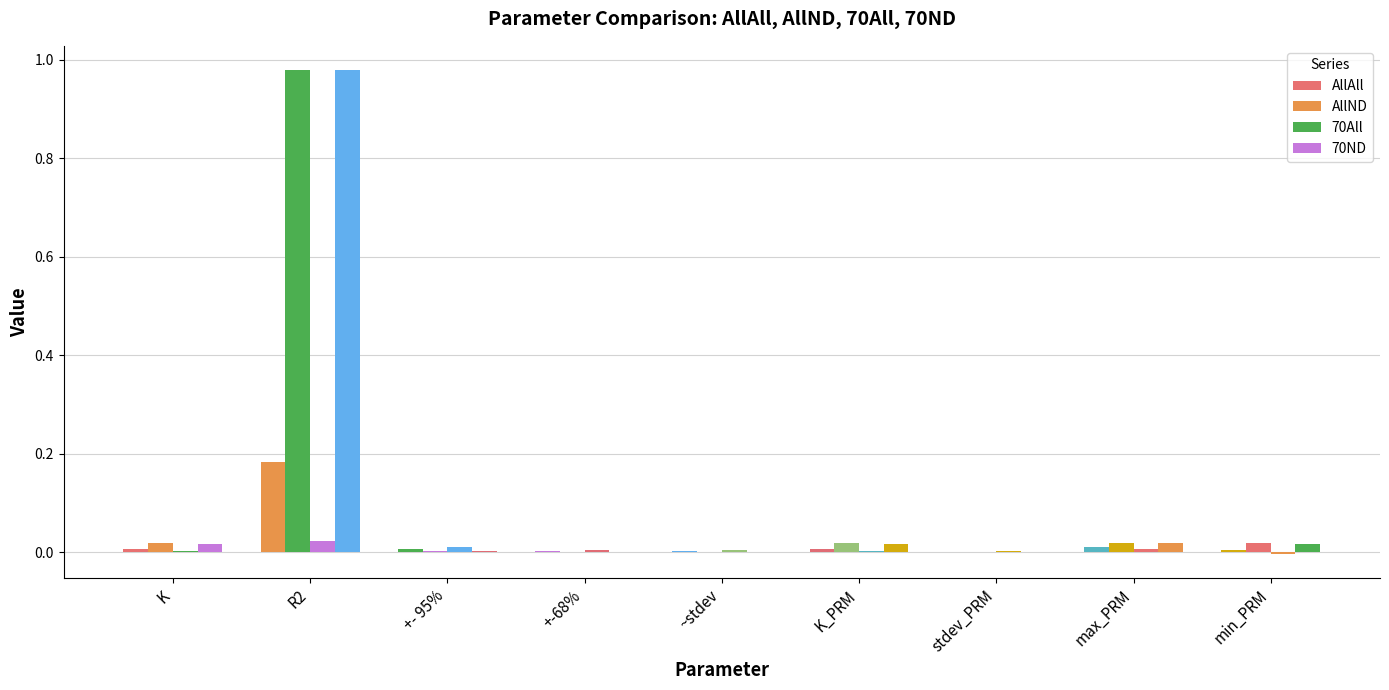

Reading left to right, transcribe all the data shown in this chart.

AllAll: 0.0	0.2	0.0	0.0	0.0	0.0	0.0	0.0	0.0
AllND: 0.0	1.0	0.0	0.0	0.0	0.0	0.0	0.0	0.0
70All: 0.0	0.0	0.0	0.0	0.0	0.0	0.0	0.0	-0.0
70ND: 0.0	1.0	0.0	0.0	0.0	0.0	0.0	0.0	0.0